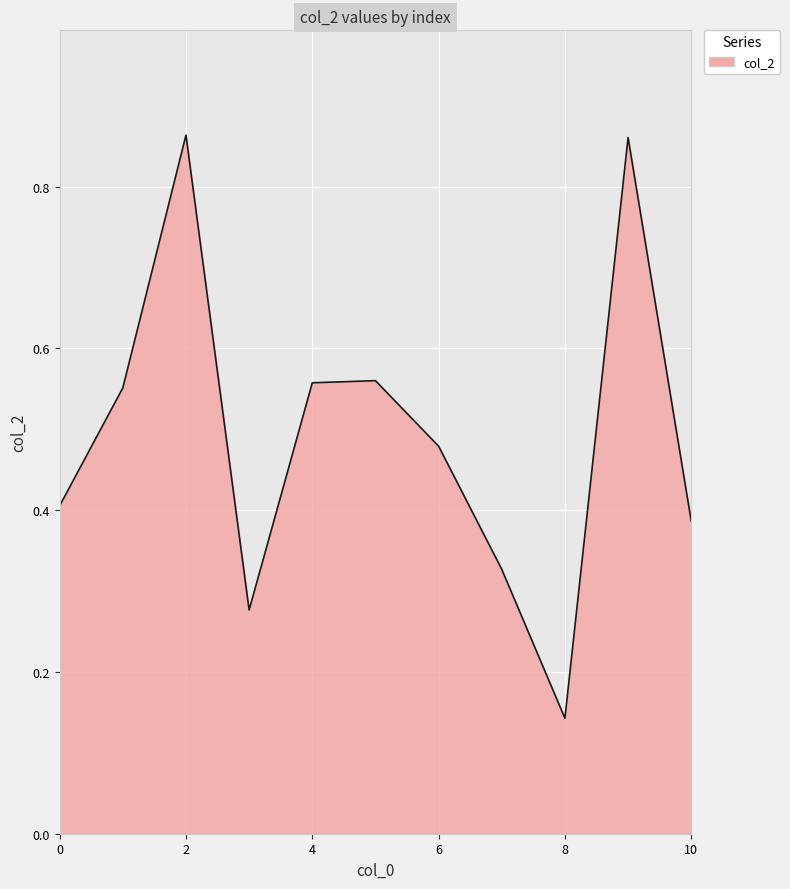

How many points are higher than both their immediate neighbors (excluding endpoints)?

3